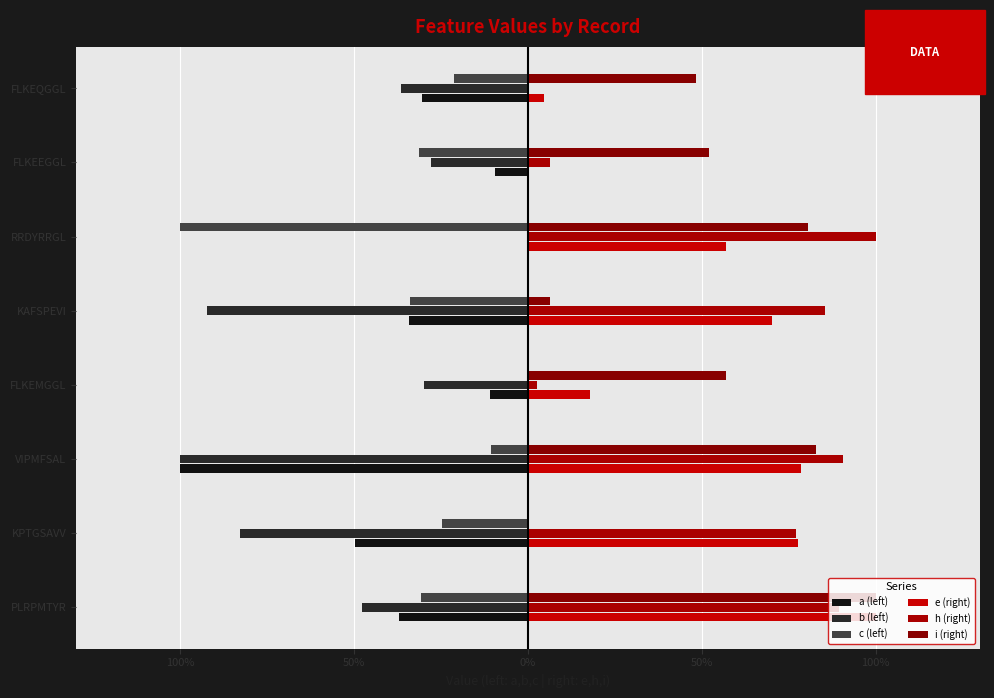

Reading left to right, extract all data points from this chart.

a (left): -0.4	-0.5	-1.0	-0.1	-0.3	0.0	-0.1	-0.3
b (left): -0.5	-0.8	-1.0	-0.3	-0.9	0.0	-0.3	-0.4
c (left): -0.3	-0.2	-0.1	0.0	-0.3	-1.0	-0.3	-0.2
e (right): 1.0	0.8	0.8	0.2	0.7	0.6	0.0	0.0
h (right): 0.9	0.8	0.9	0.0	0.9	1.0	0.1	0.0
i (right): 1.0	0.0	0.8	0.6	0.1	0.8	0.5	0.5